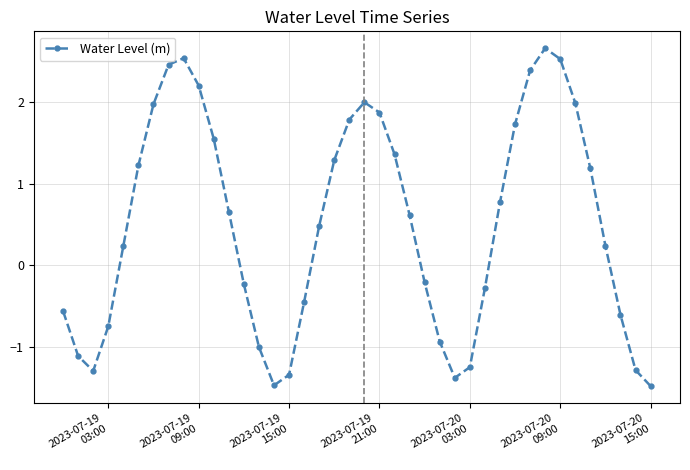

What is the greatest value displayed?

2.7